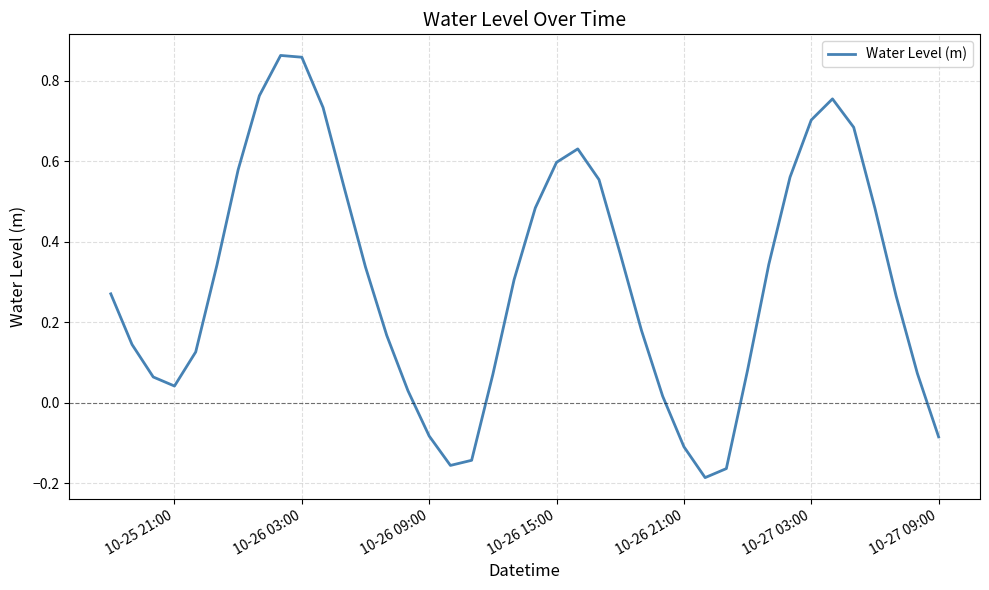

What is the difference between the maximum and minimum values?

1.0